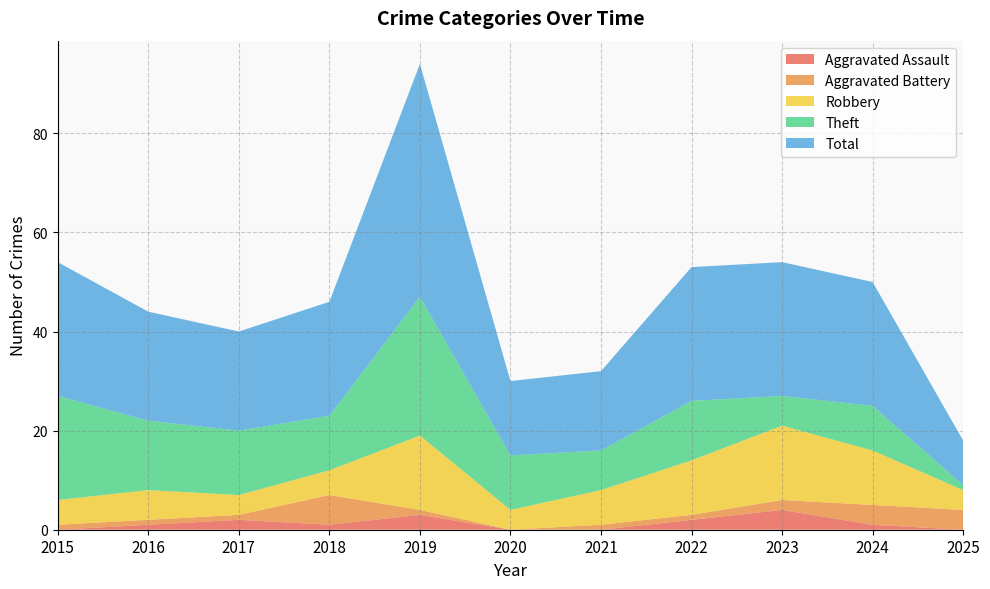

Which has a higher value, 2016 or 2023?

2023